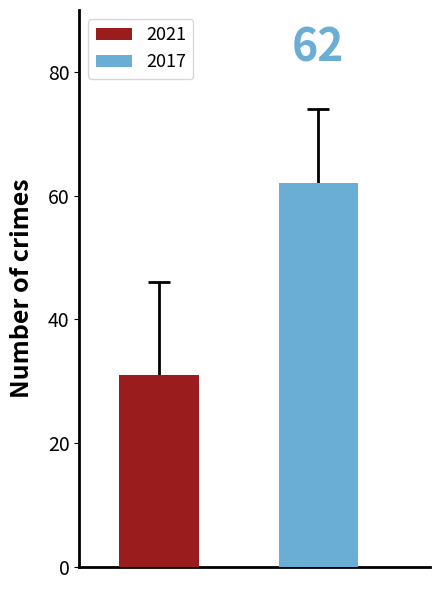

Which series has the widest spread of values?

2021